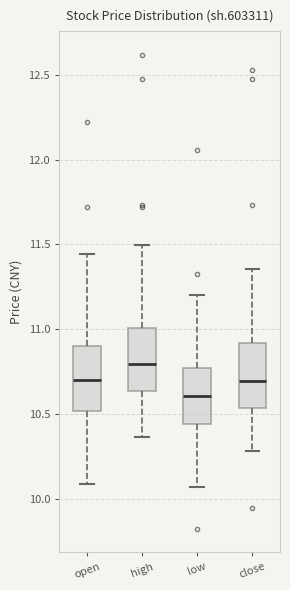

Which box's median line is the highest?

high